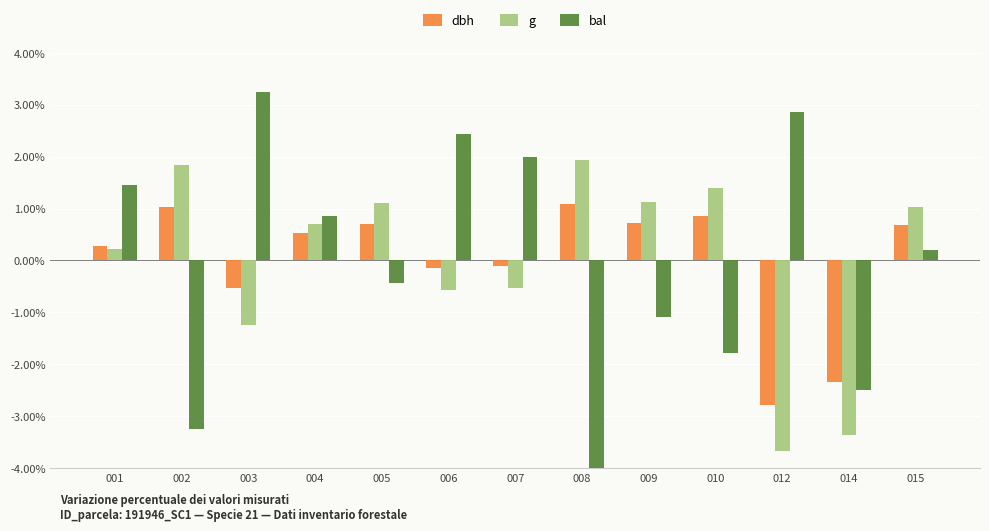

At 006, list the series in order from smallest to largest.

g, dbh, bal